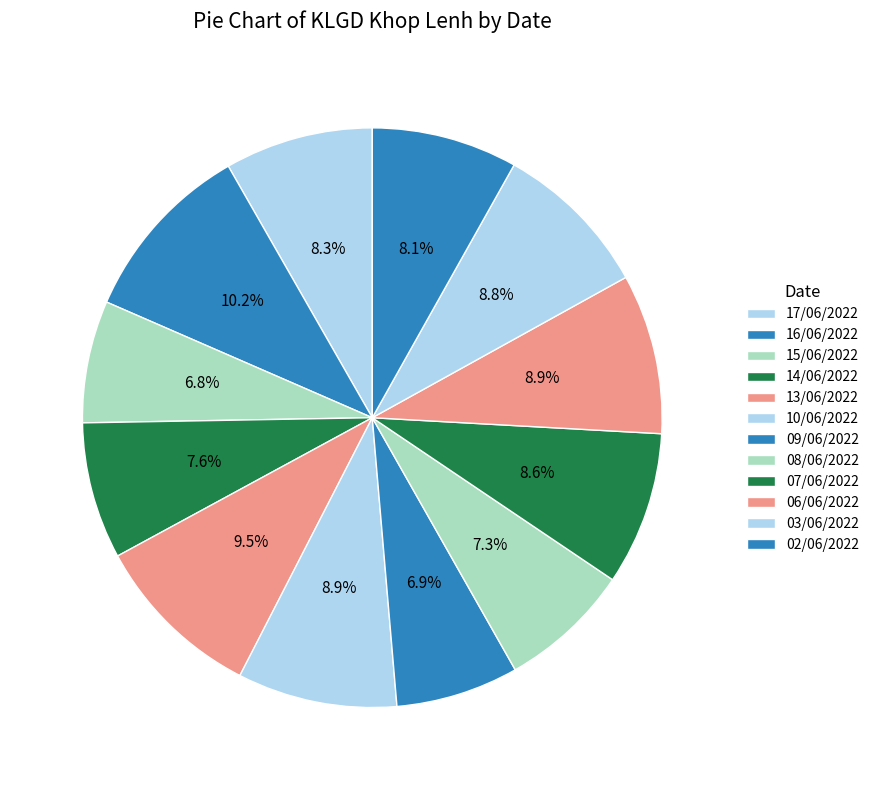

How many slices are in this pie chart?

12